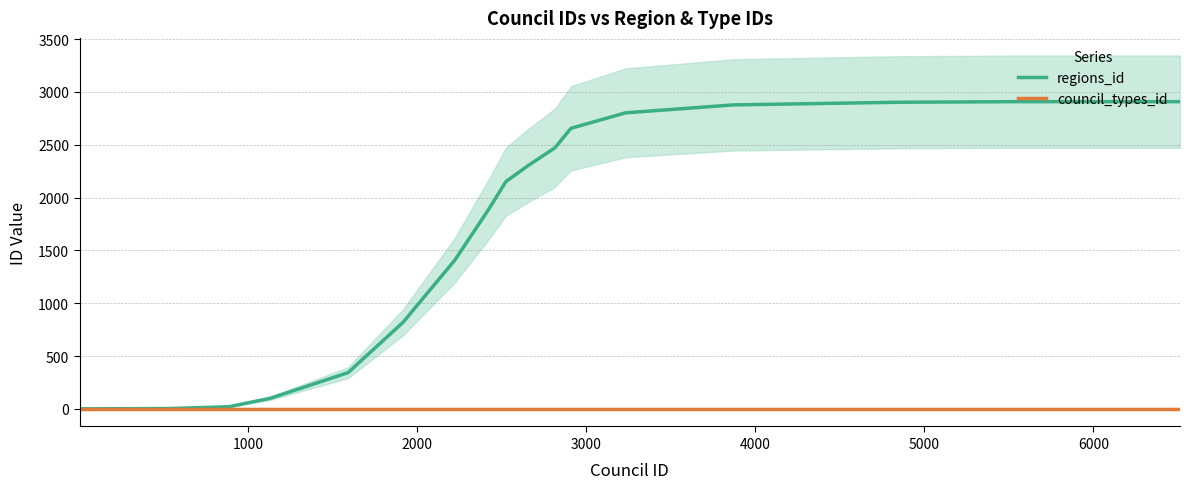

What is the minimum value for council_types_id?

4.0